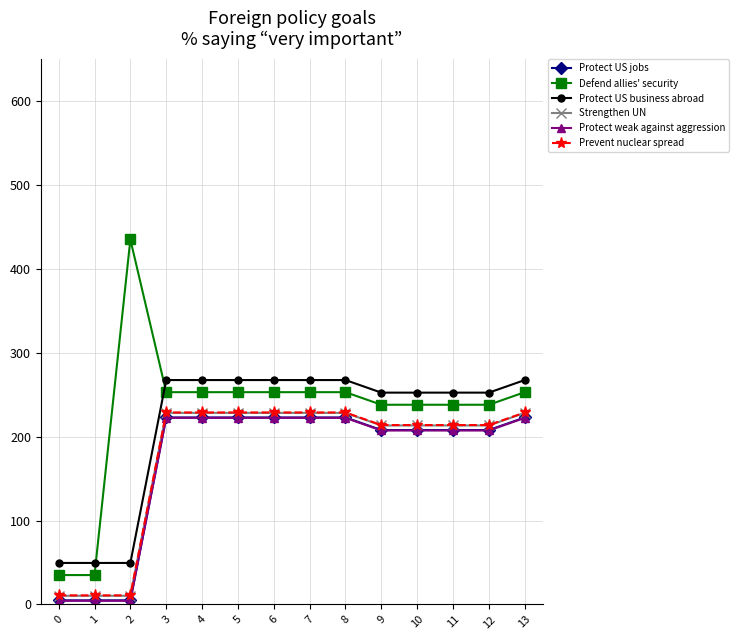

True or false: Protect weak against aggression has more than 1 interior local peaks.

True